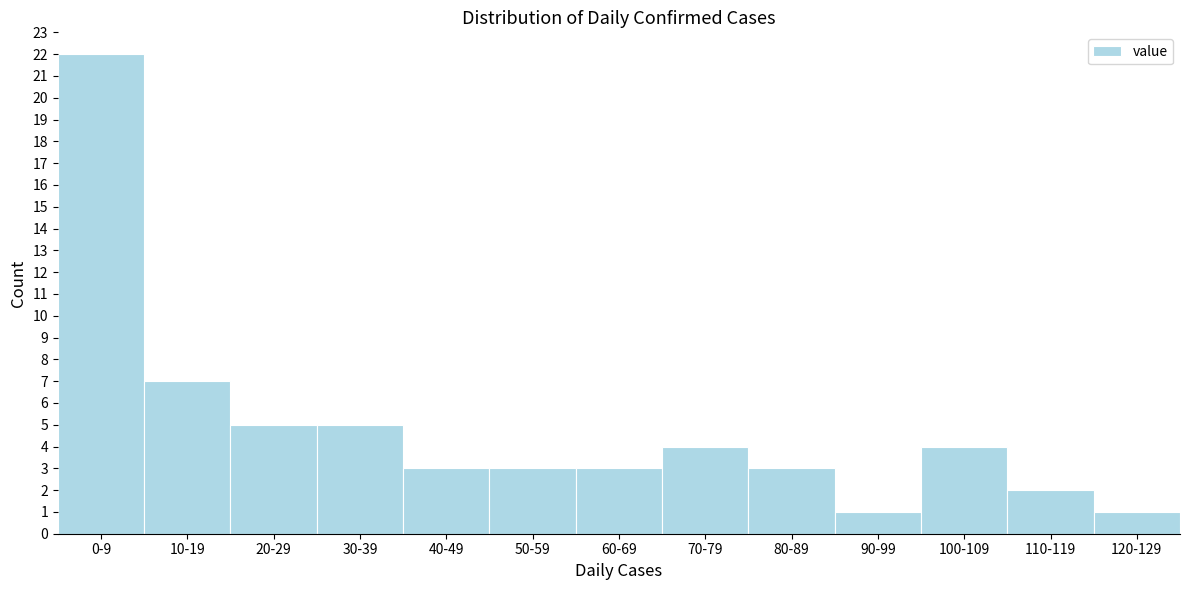

Reading left to right, what are all the values shown in this chart?

22	7	5	5	3	3	3	4	3	1	4	2	1